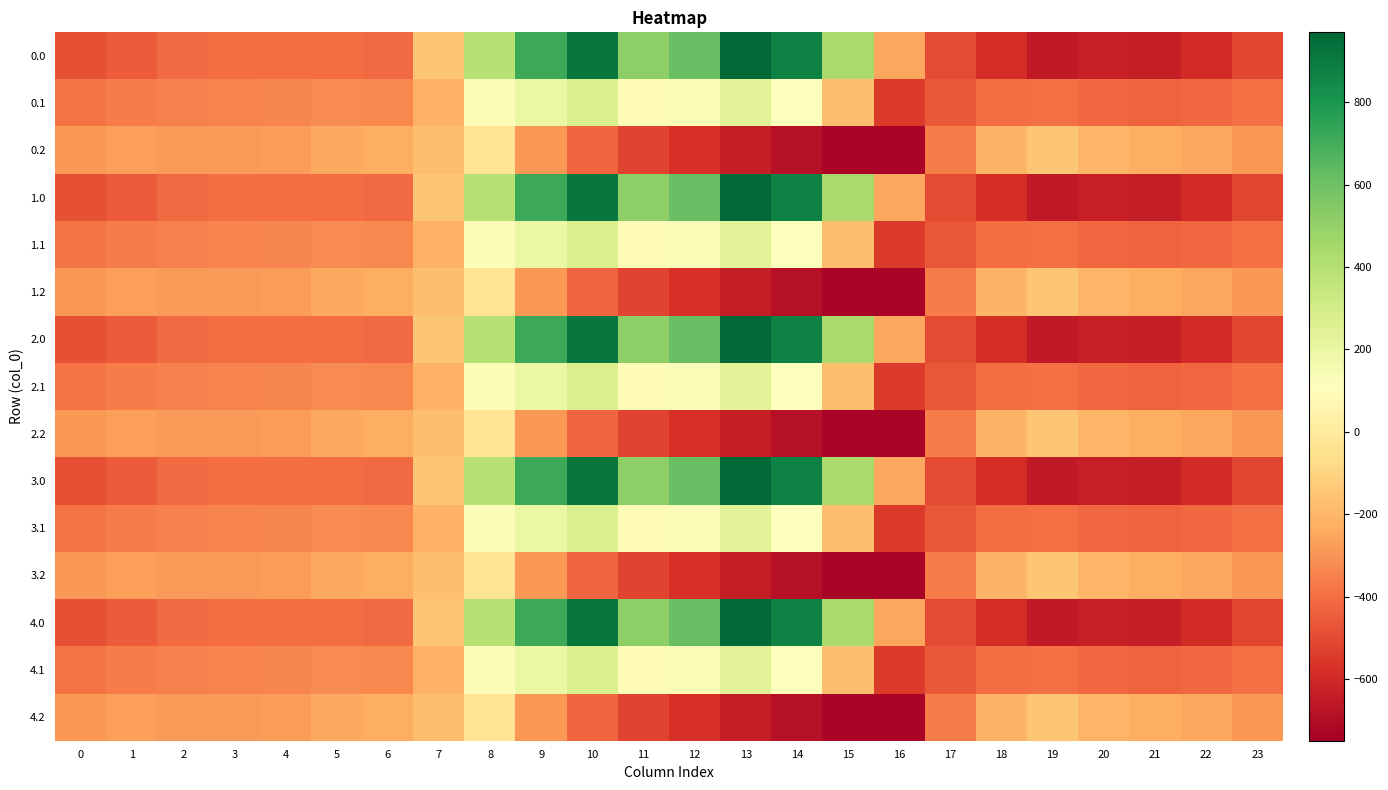

How many series are shown in this chart?

15